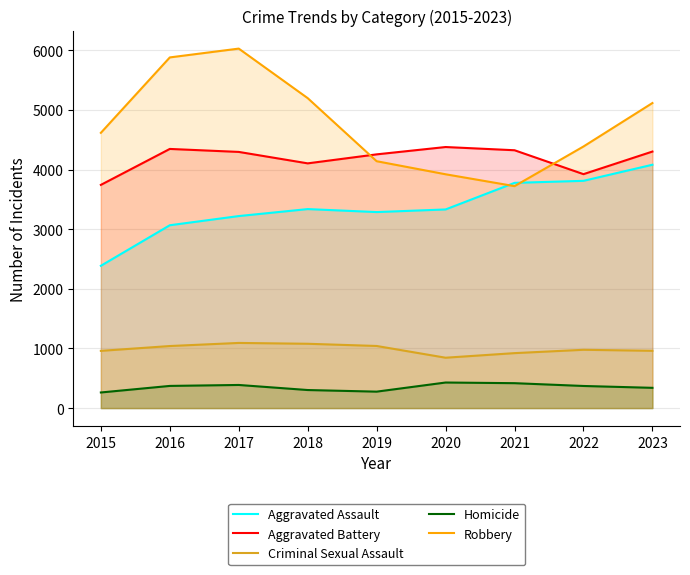

Where is the first local minimum for Aggravated Assault?

2019